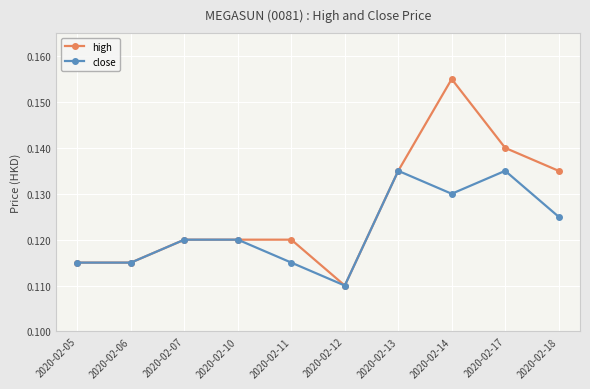

At which label is close closest to 0?

2020-02-12